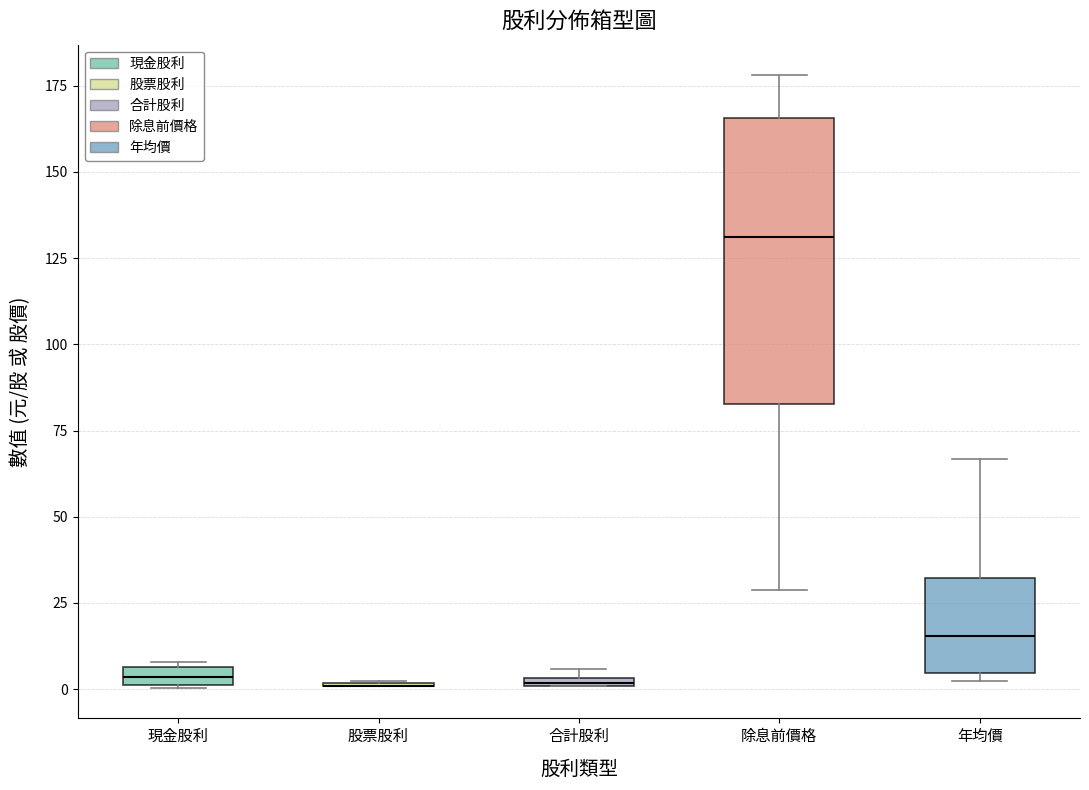

Where is the lower edge of the box for 年均價 on the y-axis? The values are not printed on the chart, so give them approximately, as read against the axis.

5